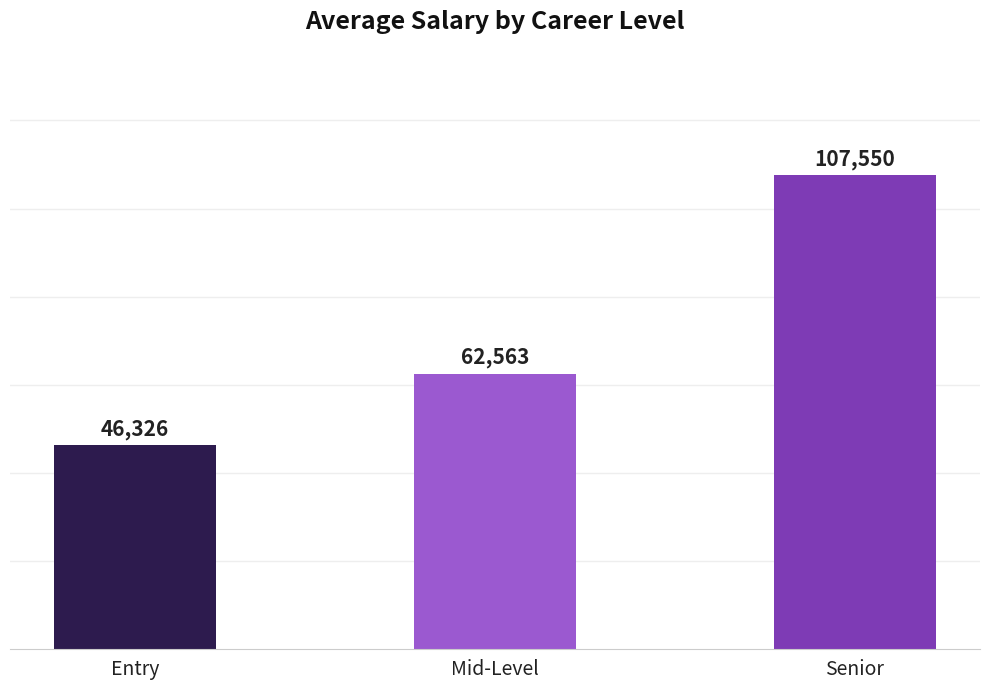

How many bars are there in total?

3